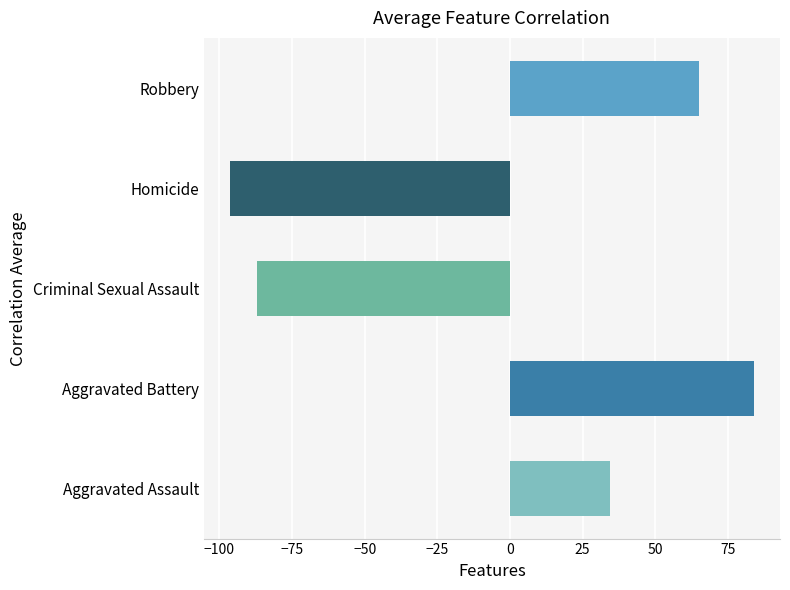

What are all the series names shown in the legend?

Aggravated Assault, Aggravated Battery, Criminal Sexual Assault, Homicide, Robbery